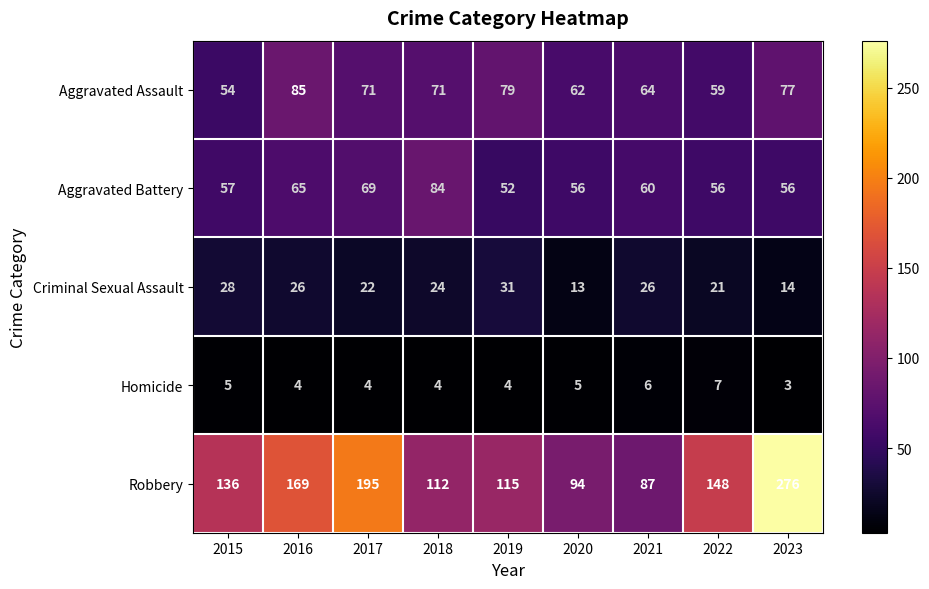

What is the minimum value shown in the chart?

3